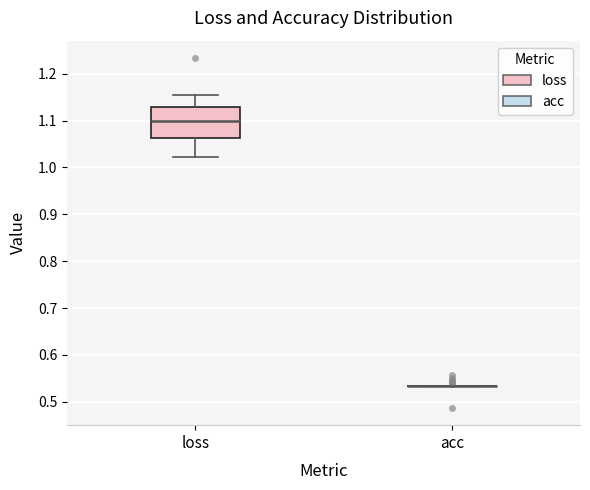

Reading left to right, transcribe this box plot: for each box, give where its median line is, the range the box spans, and where its two whiskers end, as read against the y-axis. The values are not printed on the chart, so give them approximately, as read against the axis.

loss: median 1.10, box 1.06 to 1.13, whiskers 1.02 to 1.15
acc: box collapsed to a line at 0.53, whiskers 0.53 to 0.53